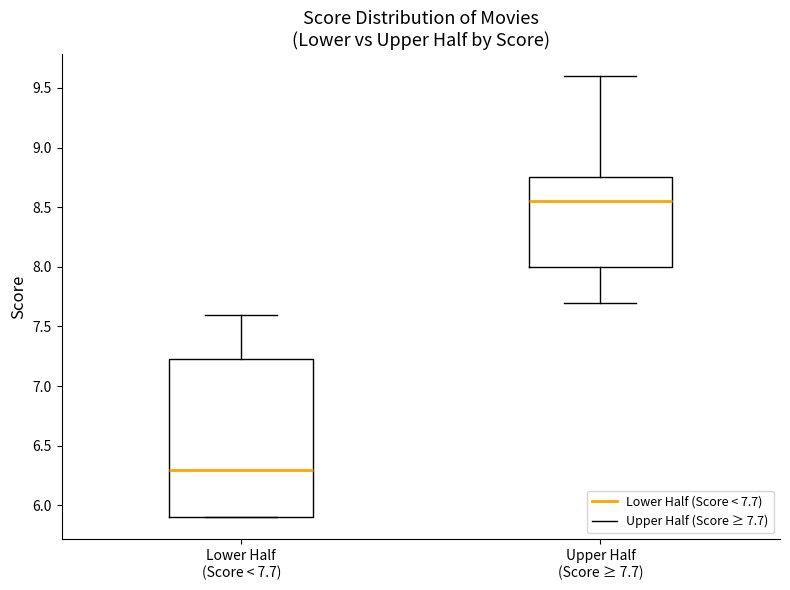

Comparing the boxes themselves (not the whiskers), which one is the tallest?

Lower Half (Score < 7.7)